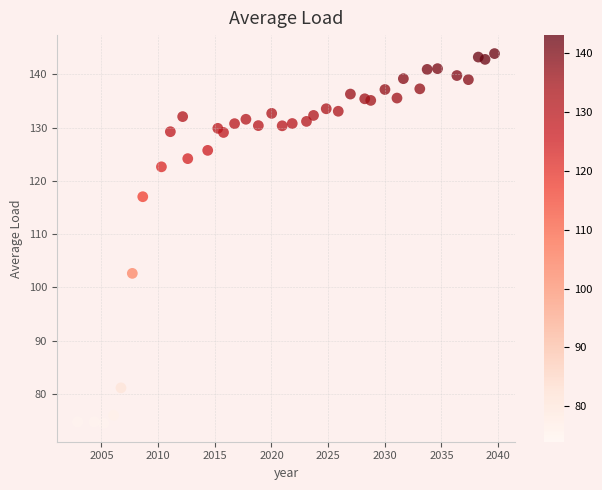

What is the range of X values (max minus min)?

36.8